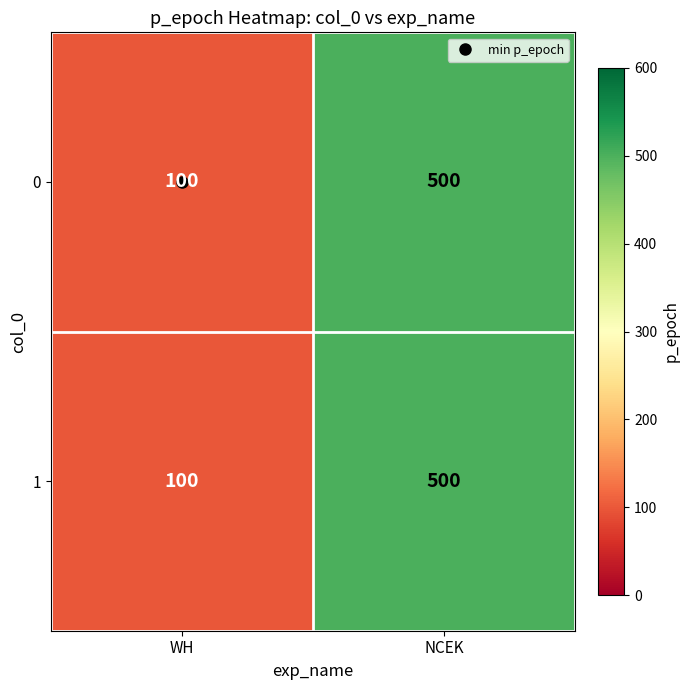

What is the sum of the 1 values at NCEK and WH?

600